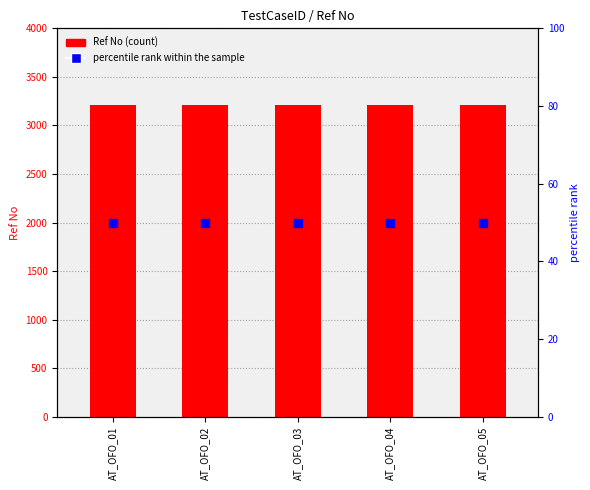

Which series has the largest total across all categories?

Ref No